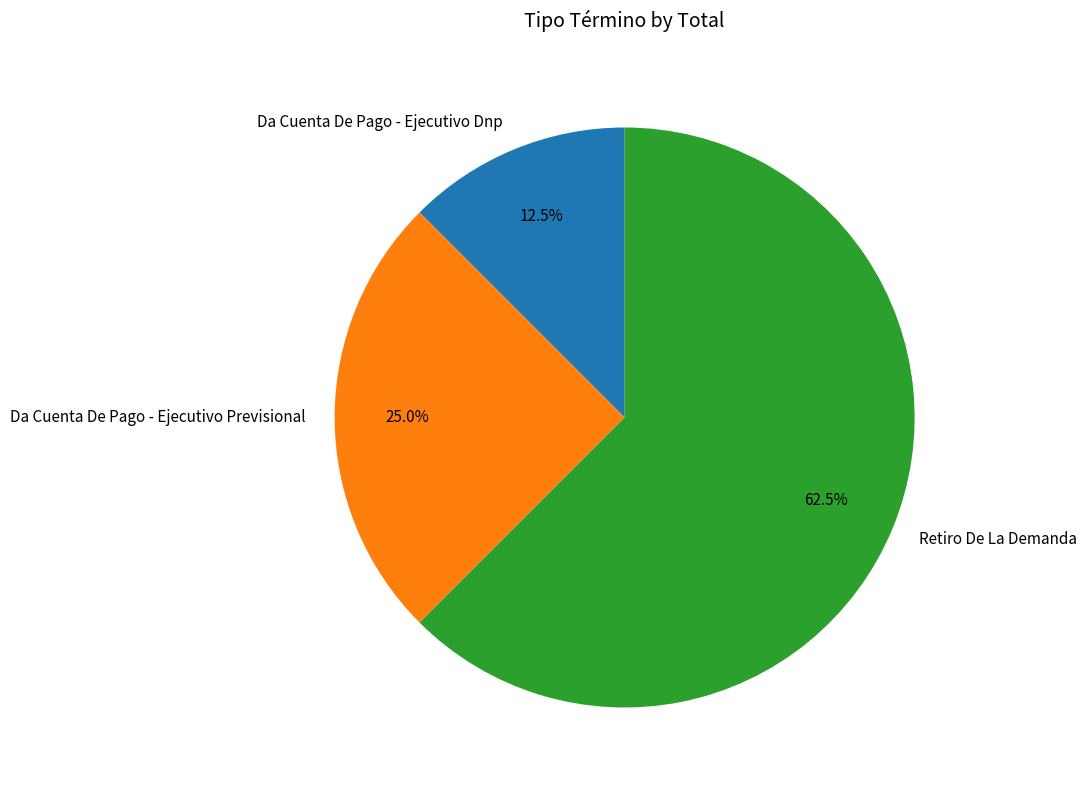

What portion of the pie excludes Da Cuenta De Pago - Ejecutivo Dnp?

87.5%